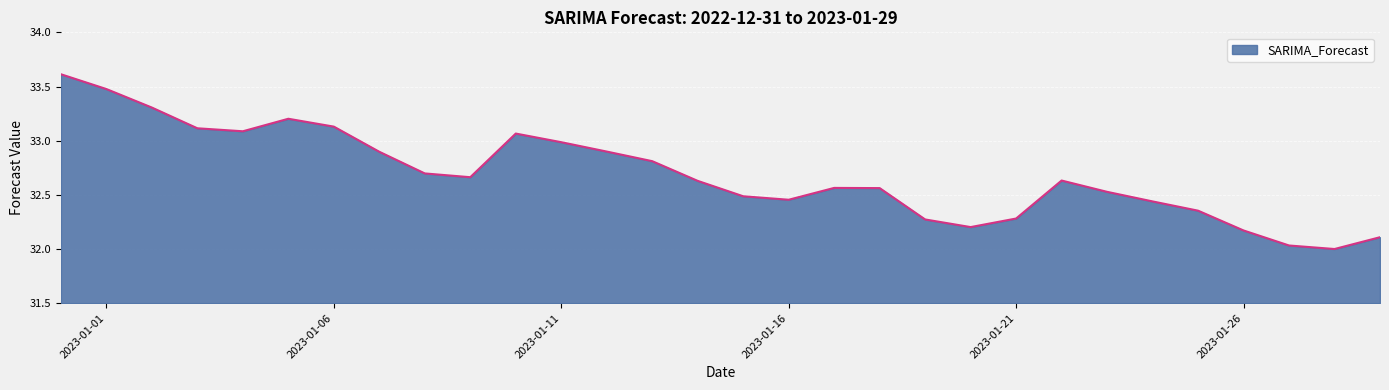

What is the maximum value shown in the chart?

33.6